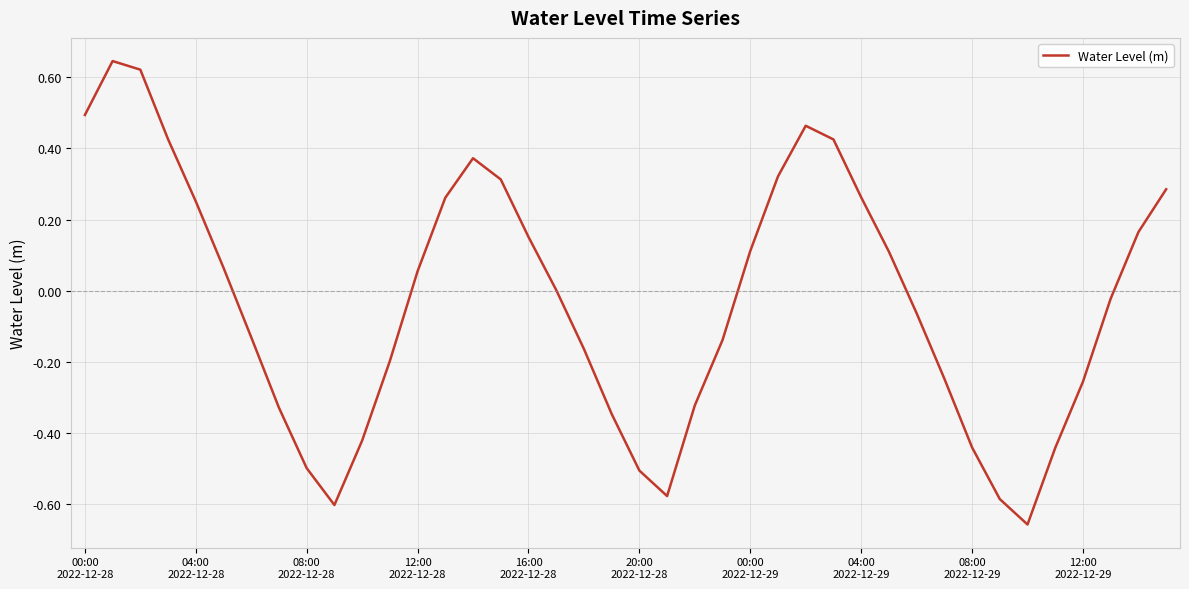

What is the difference between the maximum and minimum values?

1.3